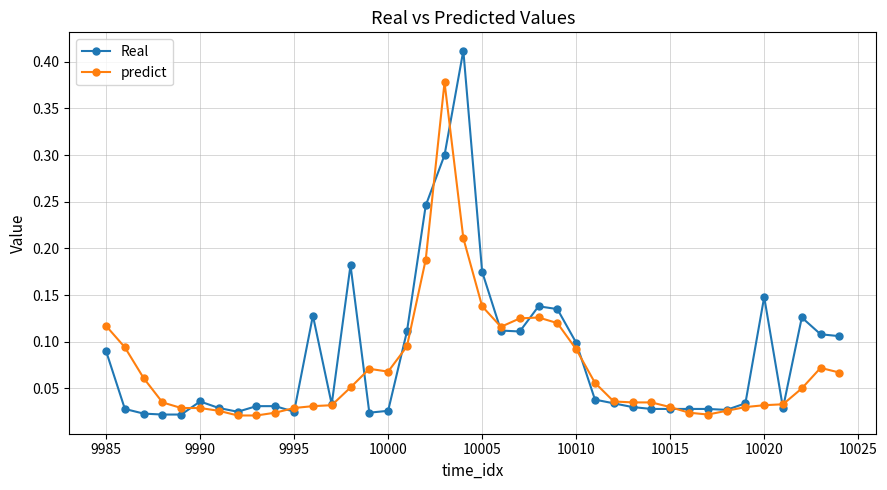

Which series has the largest range (max minus min)?

Real